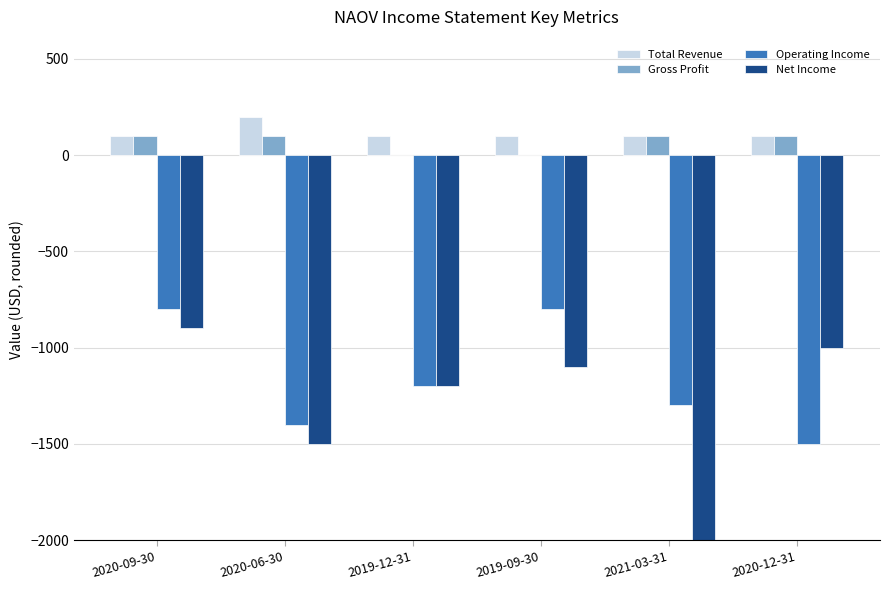

Which series has the largest range (max minus min)?

Net Income